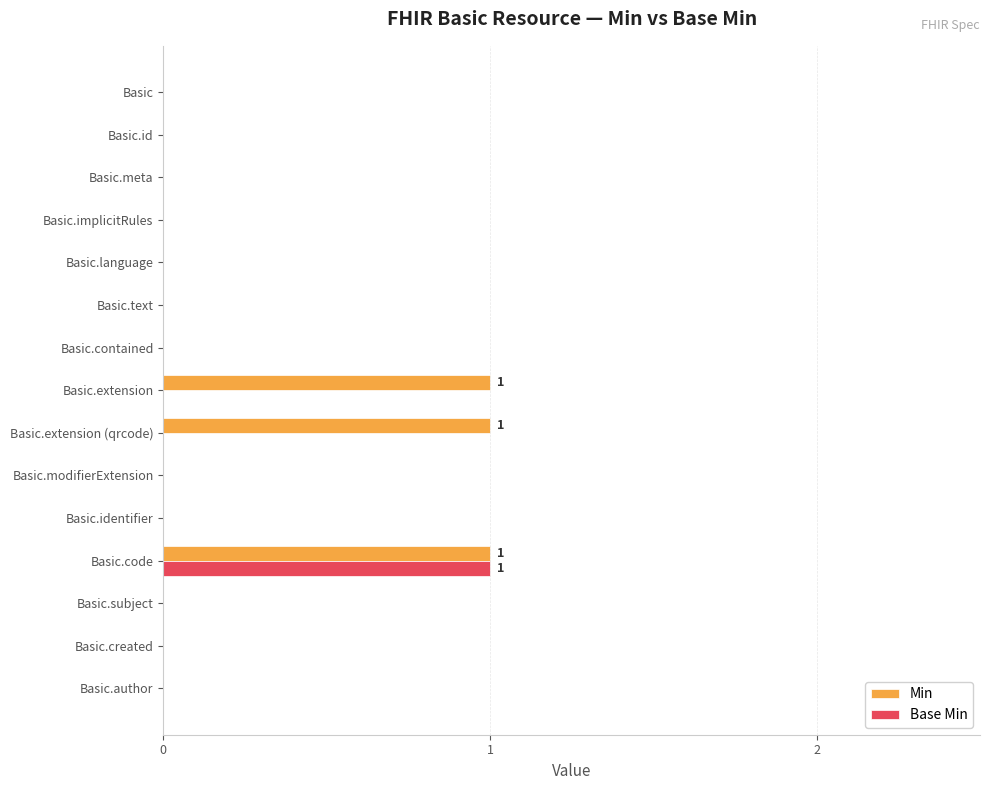

Is it true that Base Min equals 0 at Basic.contained?

True